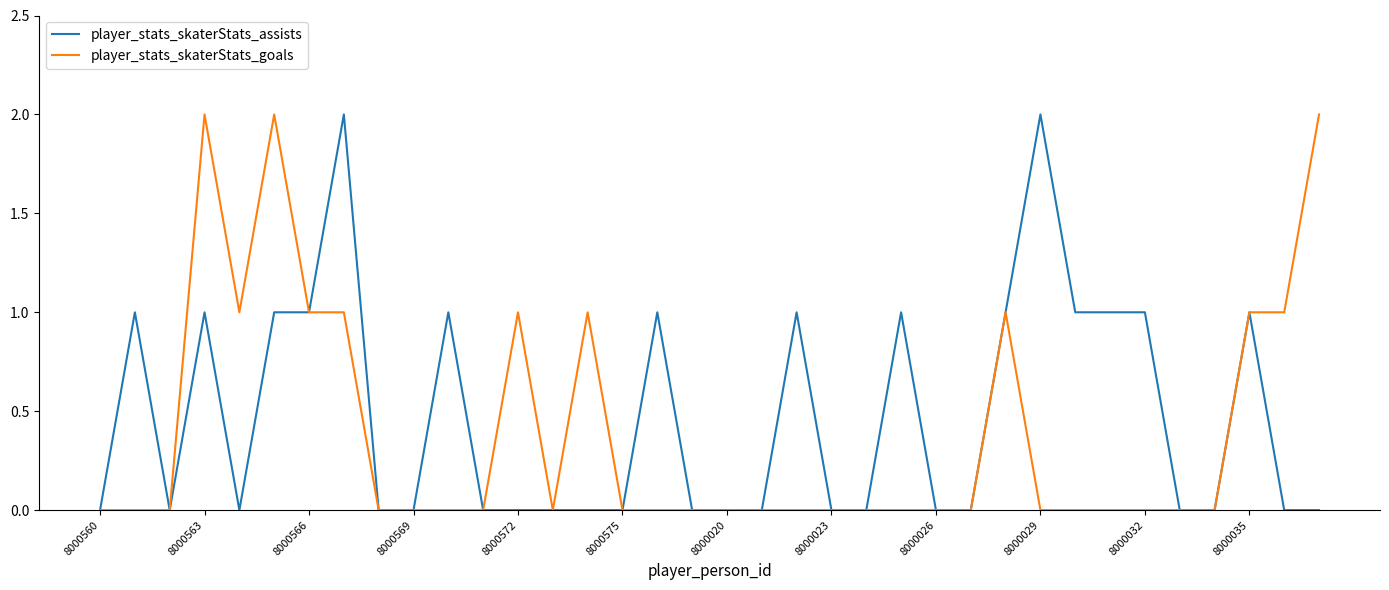

Reading right to left, extract all data points from this chart.

player_stats_skaterStats_assists: 0	0	1	0	0	1	1	1	2	1	0	0	1	0	0	1	0	0	0	1	0	0	0	0	0	1	0	0	2	1	1	0	1	0	1	0
player_stats_skaterStats_goals: 2	1	1	0	0	0	0	0	0	1	0	0	0	0	0	0	0	0	0	0	0	1	0	1	0	0	0	0	1	1	2	1	2	0	0	0